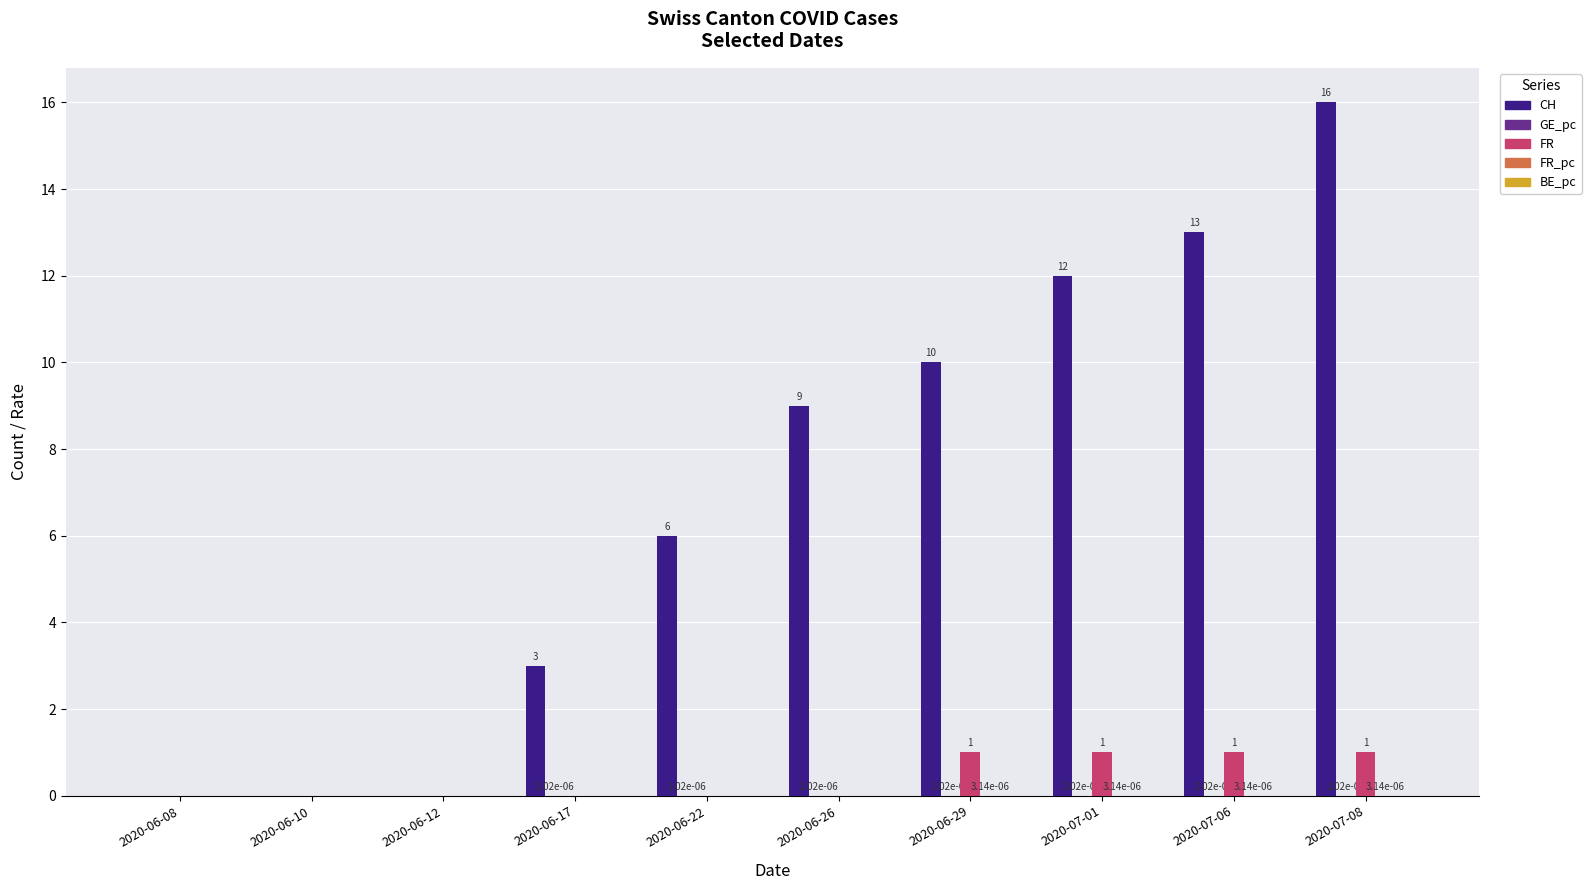

What is the approximate value of CH at 2020-06-26?

9.0